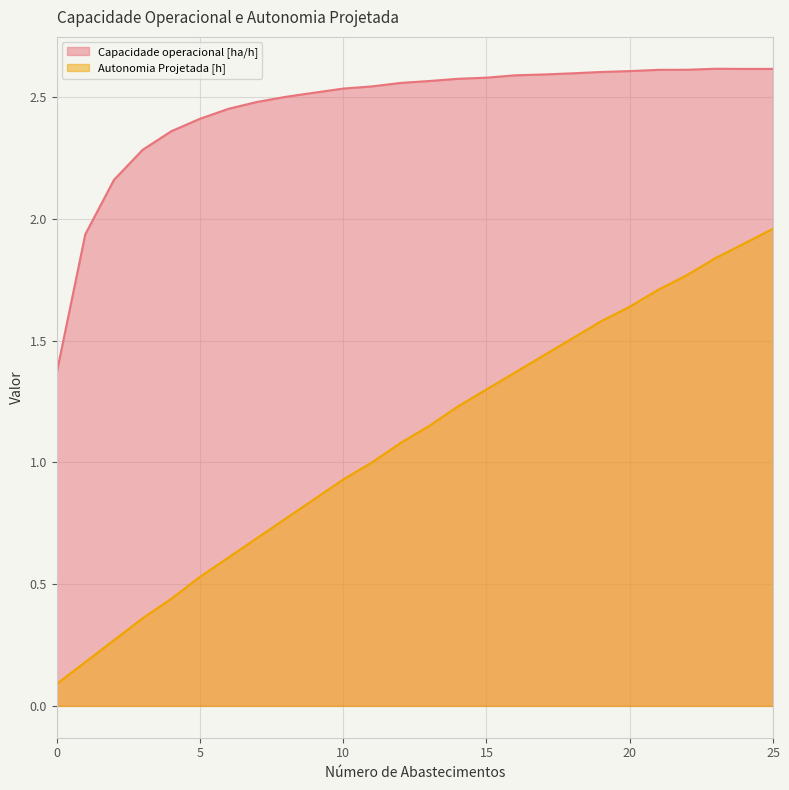

What is the value of the Capacidade operacional [ha/h] point at the 8th from the left?

2.5